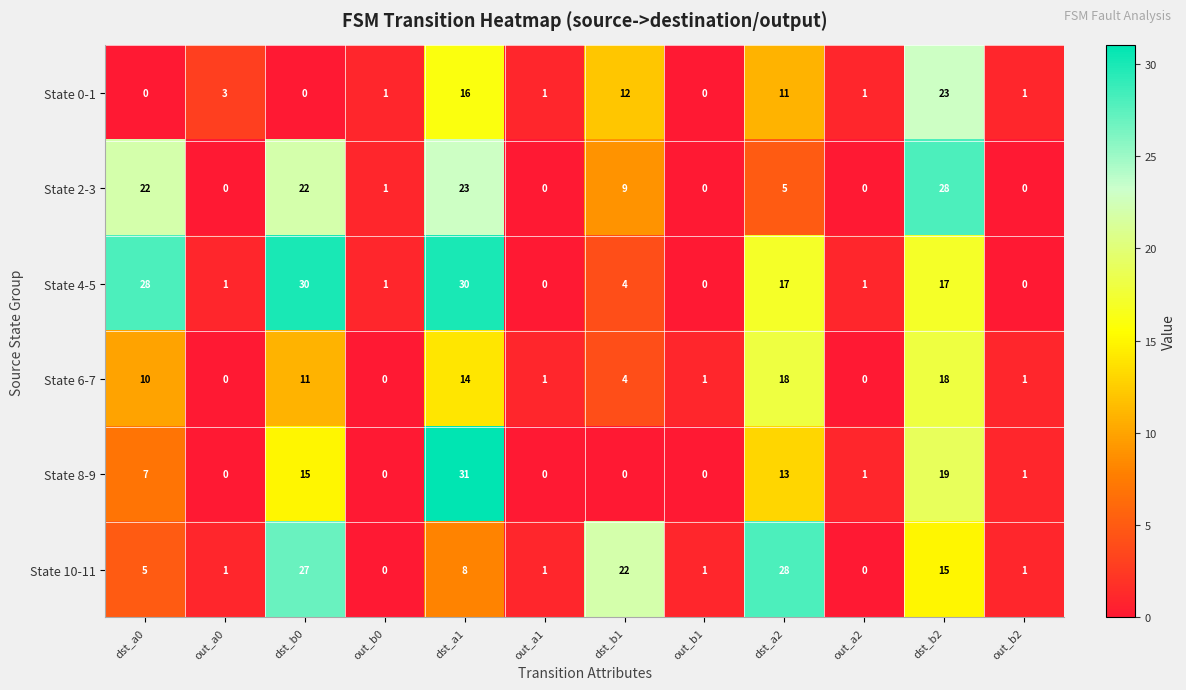

At dst_a1, list the series in order from largest to smallest.

State 8-9, State 4-5, State 2-3, State 0-1, State 6-7, State 10-11